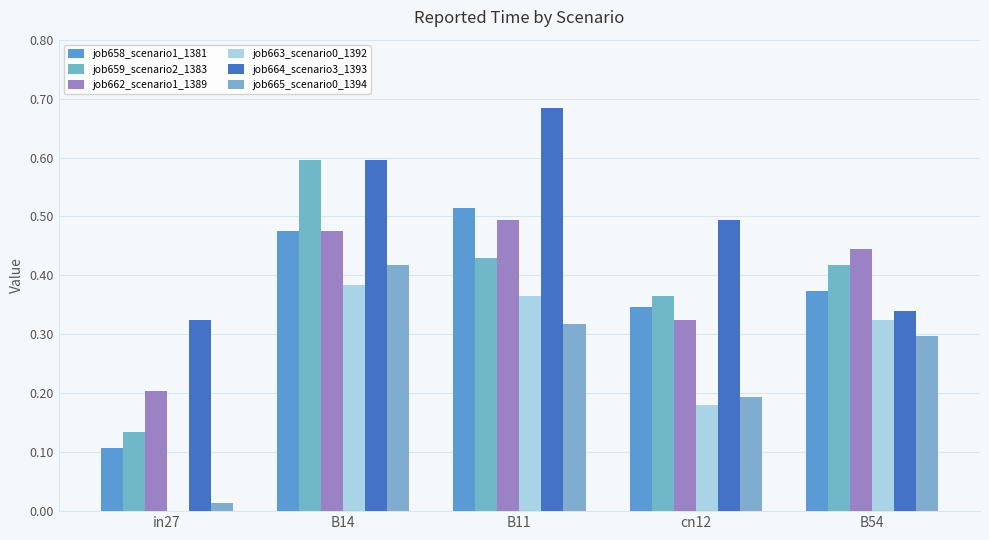

Are the bars horizontal?

No